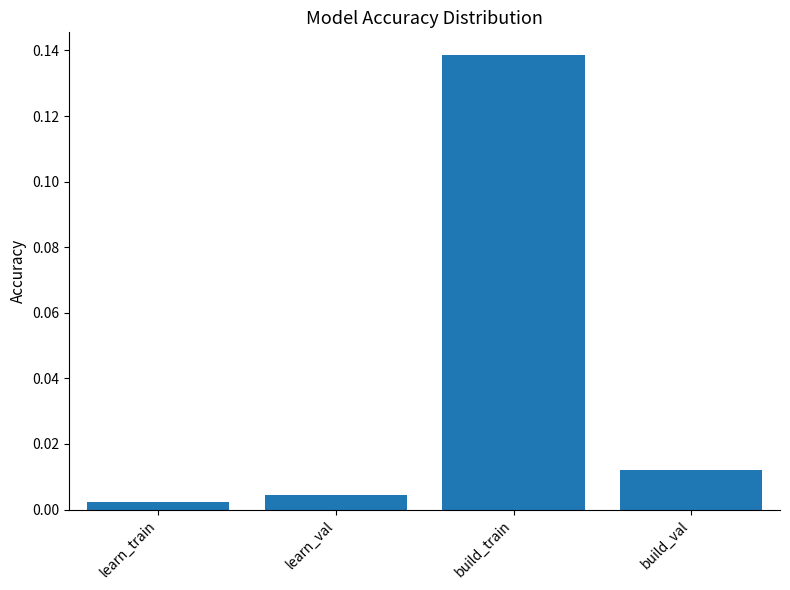

Rank the categories by value from highest to lowest.

build_train, build_val, learn_val, learn_train